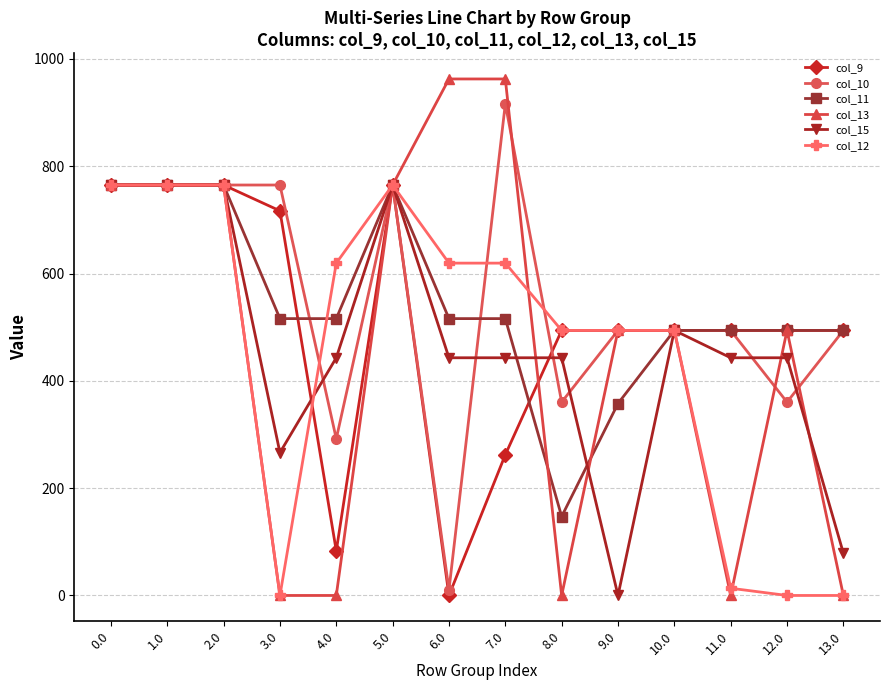

What is the difference between the highest and lowest values at 12.0?

494.0